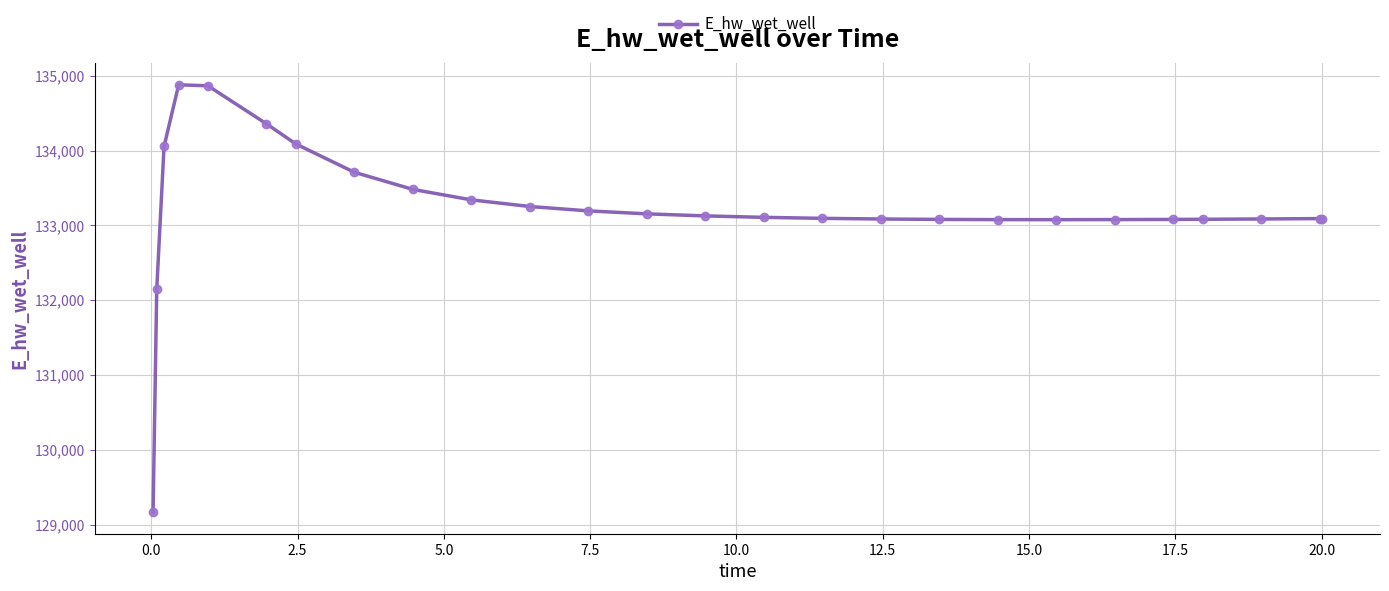

What is the value of the 21st point from the left?

133077.3